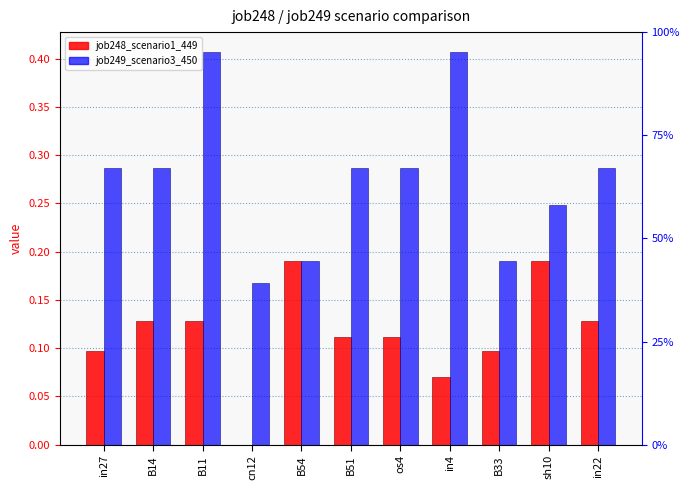

Rank the series by their maximum value, from highest to lowest.

job249_scenario3_450, job248_scenario1_449